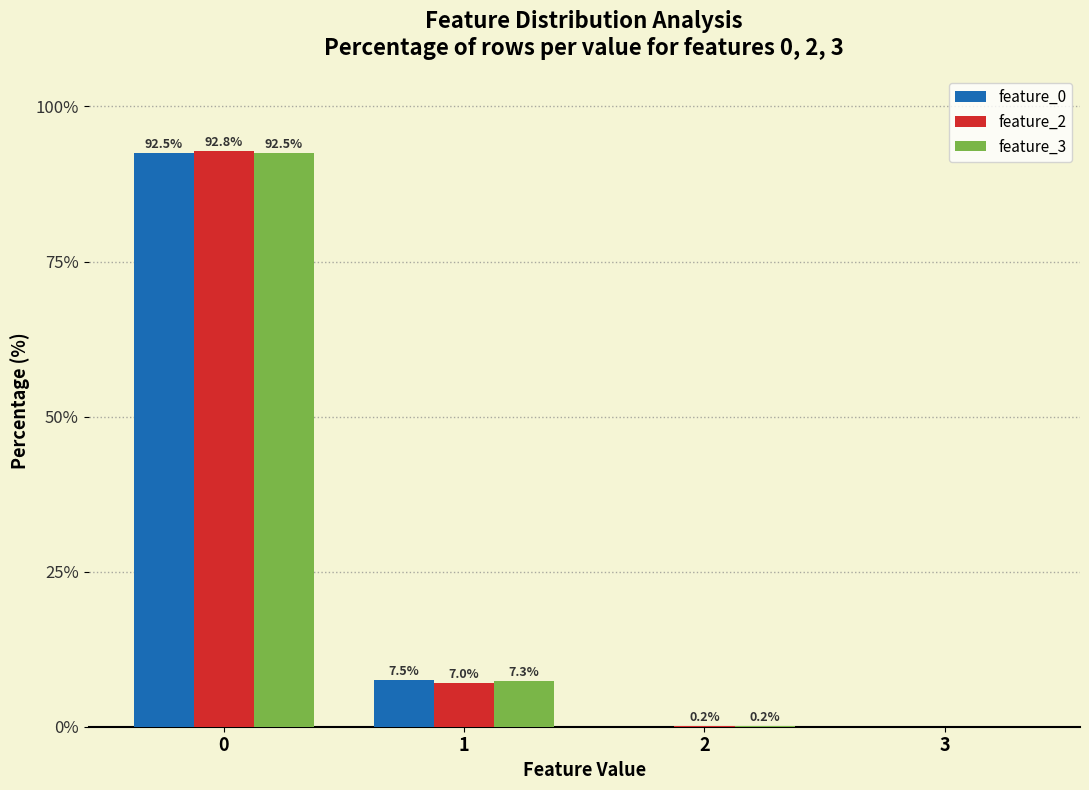

Is it true that feature_2 equals -36.0 at 3?

False